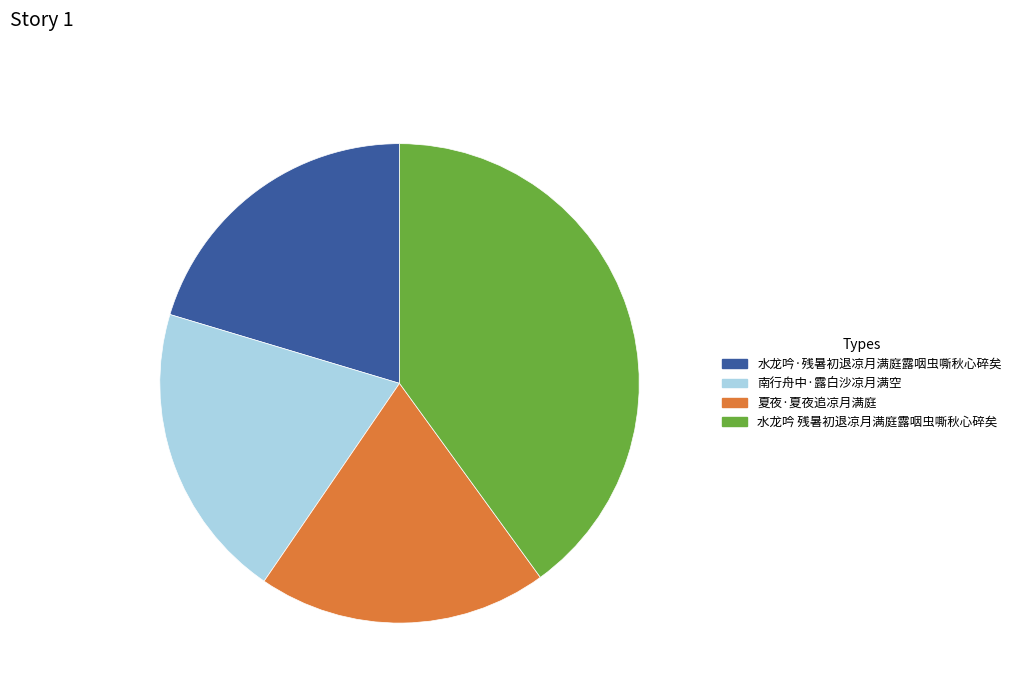

Does 水龙吟·残暑初退凉月满庭露咽虫嘶秋心碎矣 represent more than half of the total?

No